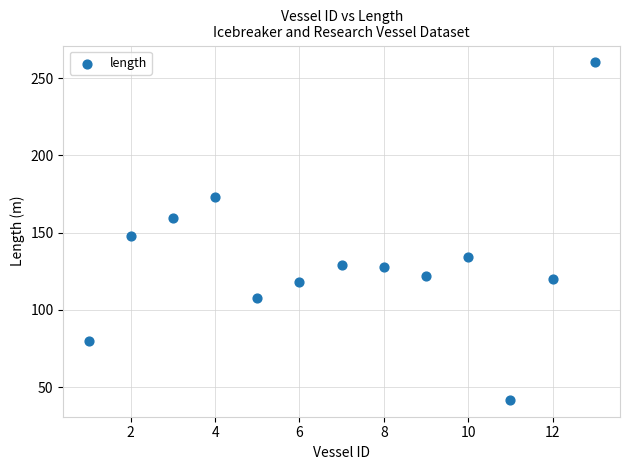

What Y value in the scatter plot is closest to 151?

148.0